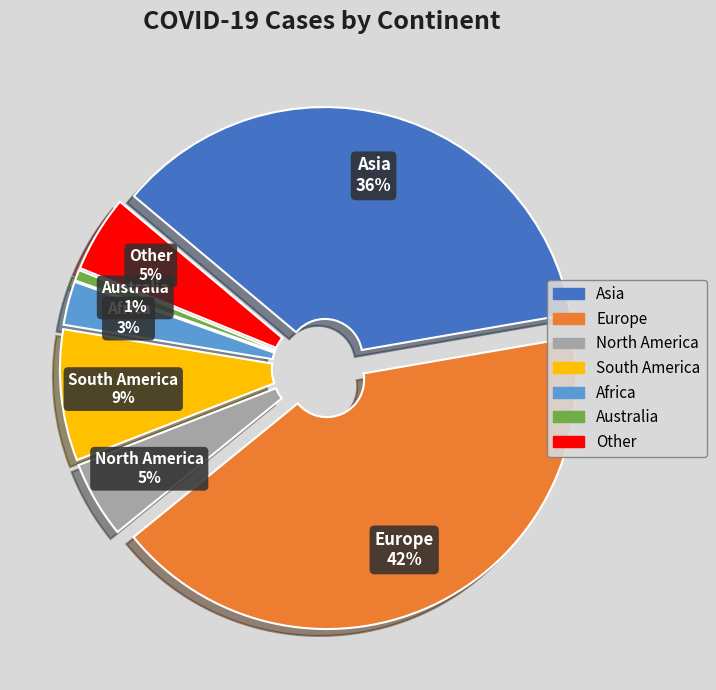

Is Africa the majority of the pie?

No